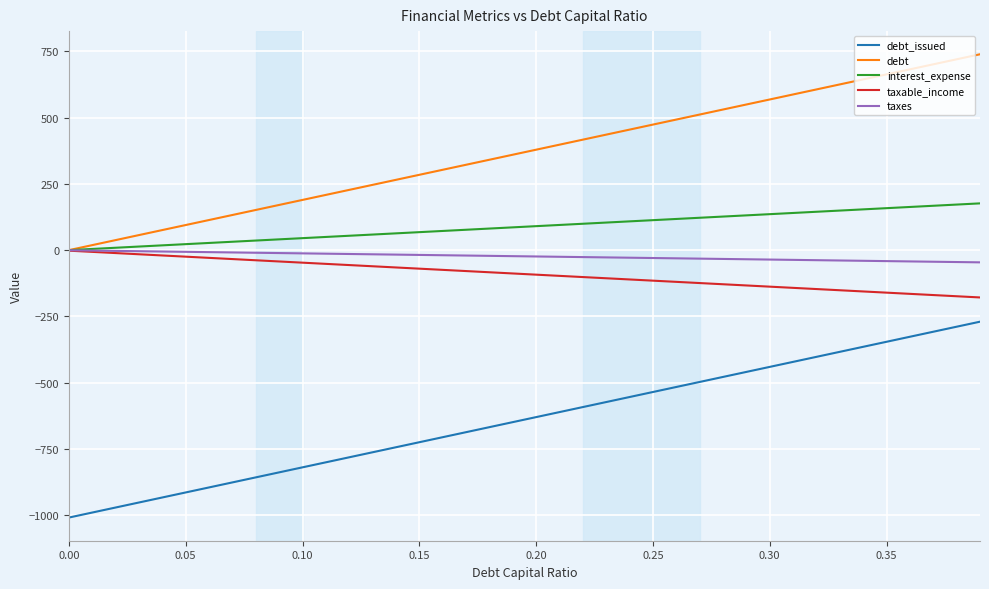

What is the average value of the taxable_income series?

-92.0